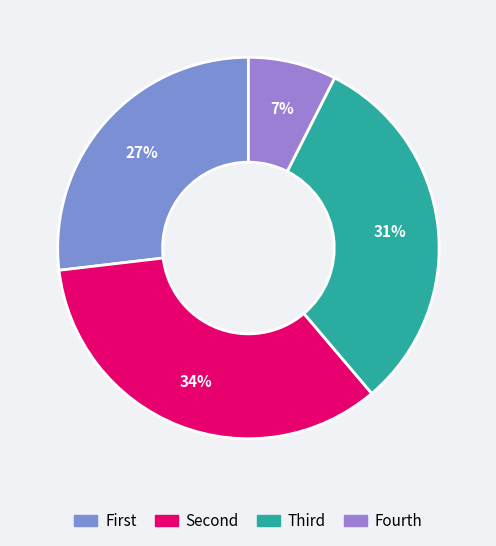

Rank the categories by value from lowest to highest.

Fourth, First, Third, Second